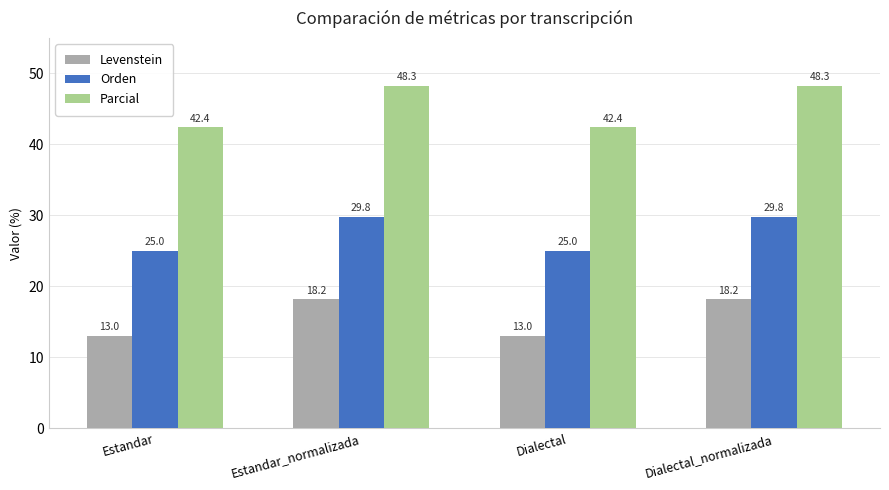

Reading left to right, what are all the values shown in this chart?

Levenstein: Estandar=13.0	Estandar_normalizada=18.2	Dialectal=13.0	Dialectal_normalizada=18.2
Orden: Estandar=25.0	Estandar_normalizada=29.8	Dialectal=25.0	Dialectal_normalizada=29.8
Parcial: Estandar=42.4	Estandar_normalizada=48.3	Dialectal=42.4	Dialectal_normalizada=48.3